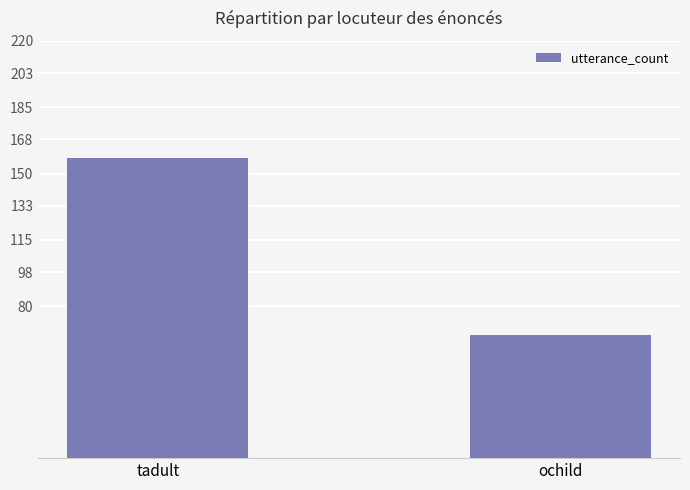

The chart shows a value of 269 at tadult. True or false?

False